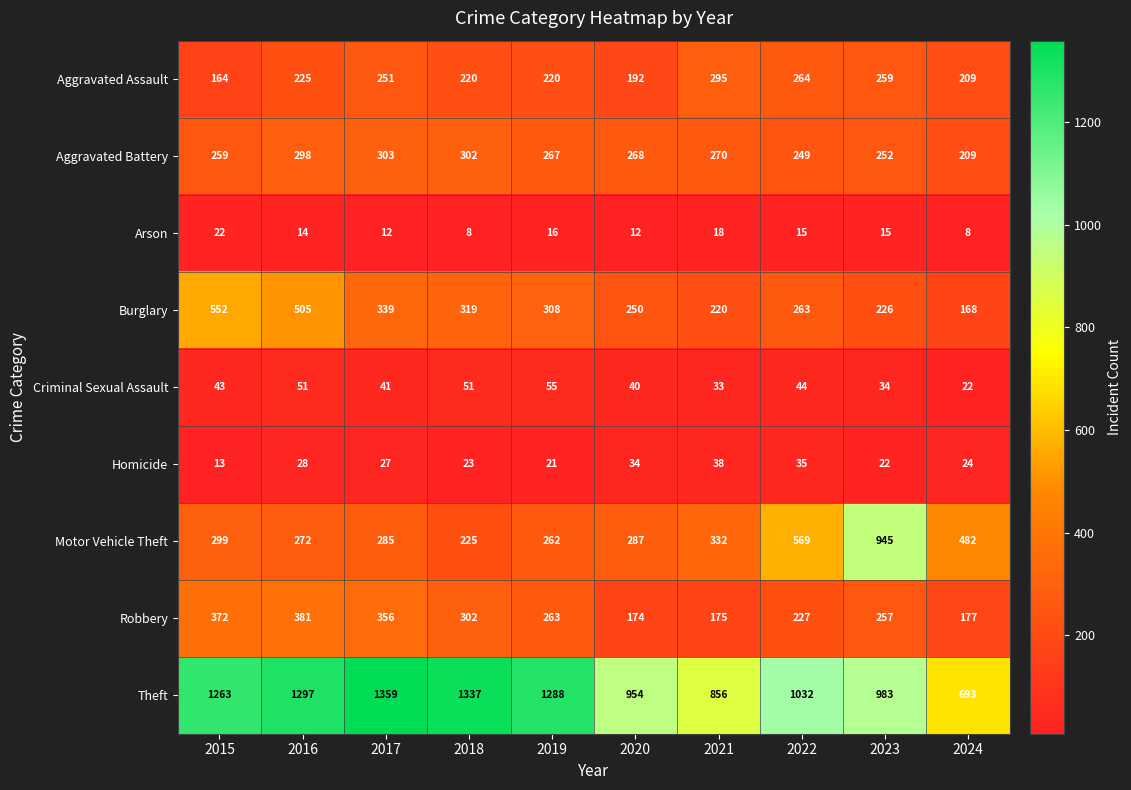

Which series has the largest range (max minus min)?

Motor Vehicle Theft